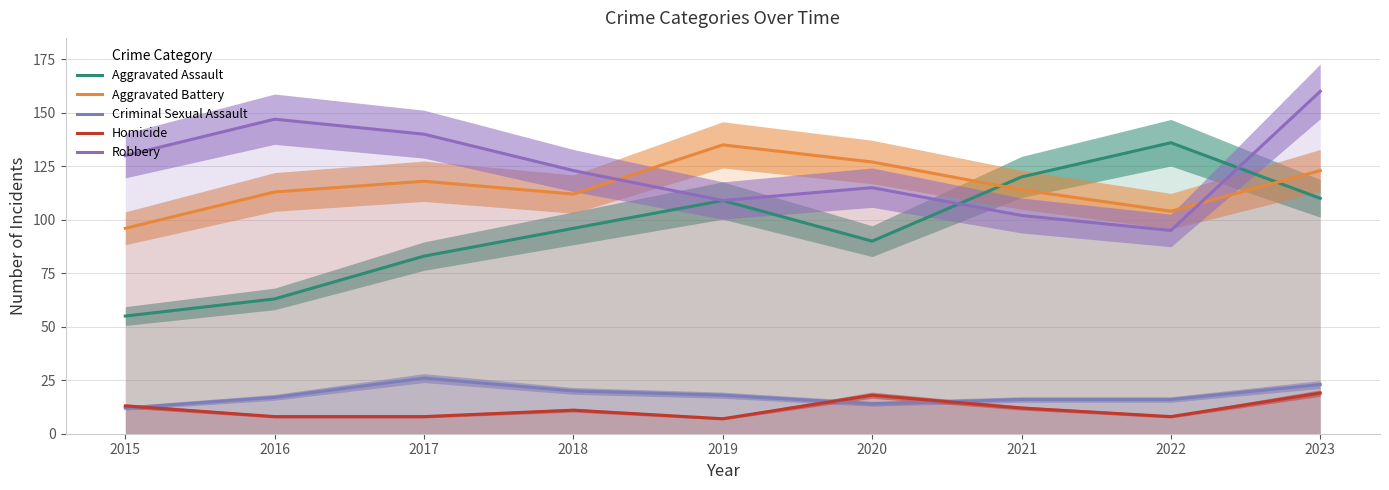

What is the difference between the second highest and second lowest values in the Robbery series?

45